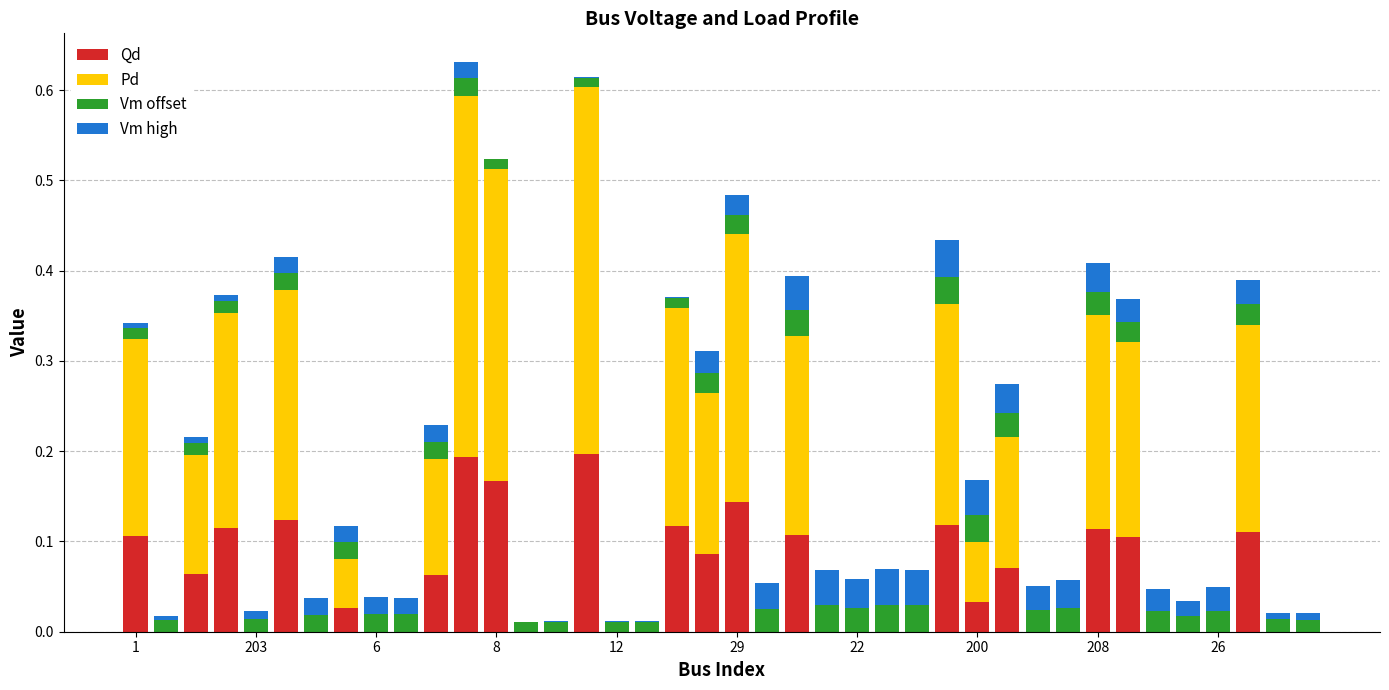

How many series are shown in this chart?

4